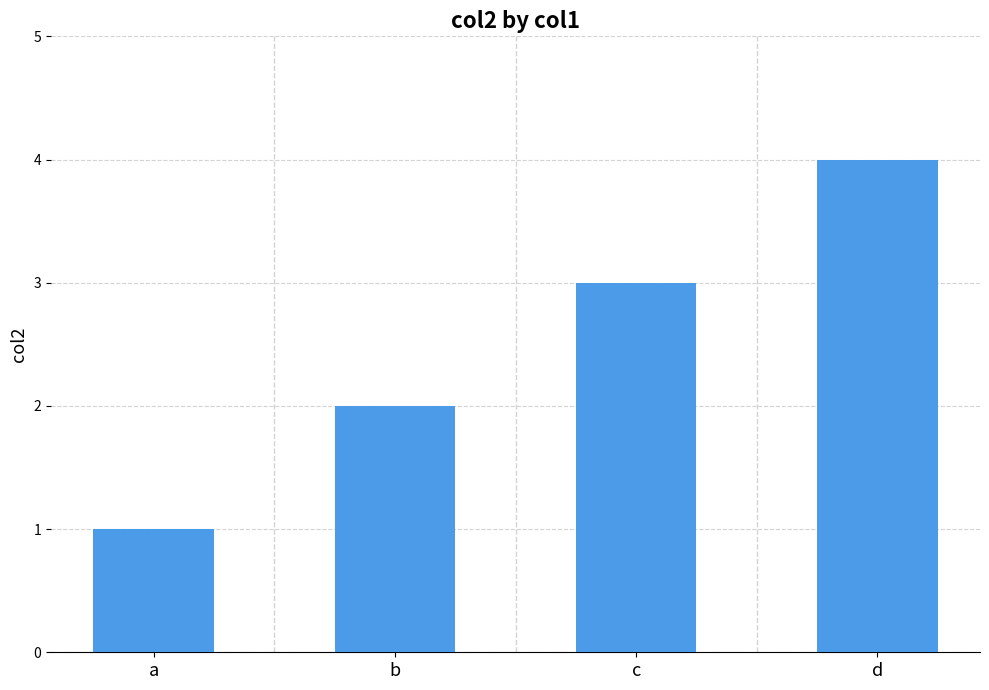

What is the change in value from a to b?

+1